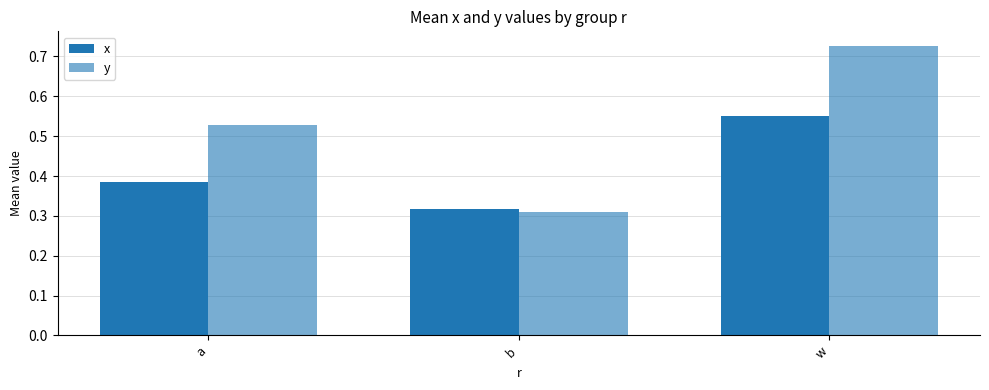

What is the label of the 1st bar from the right?

w